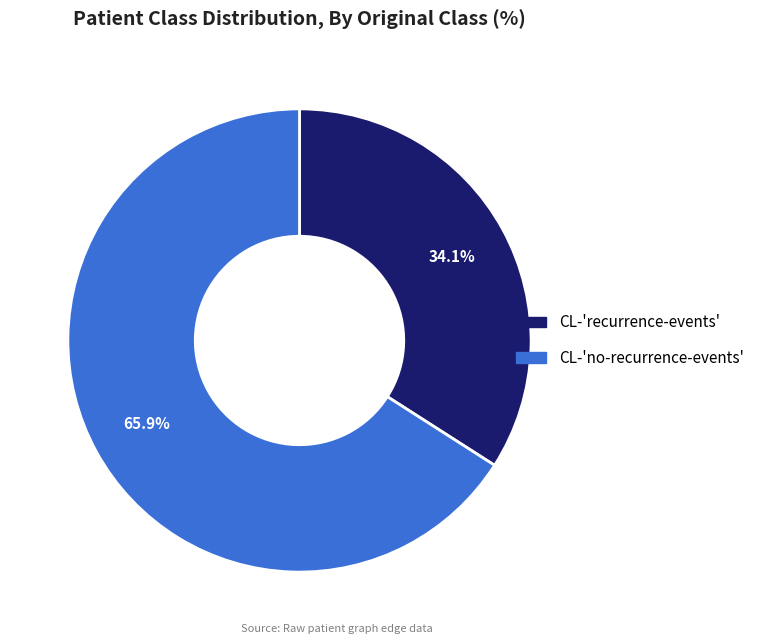

Is there a majority slice in this chart?

Yes